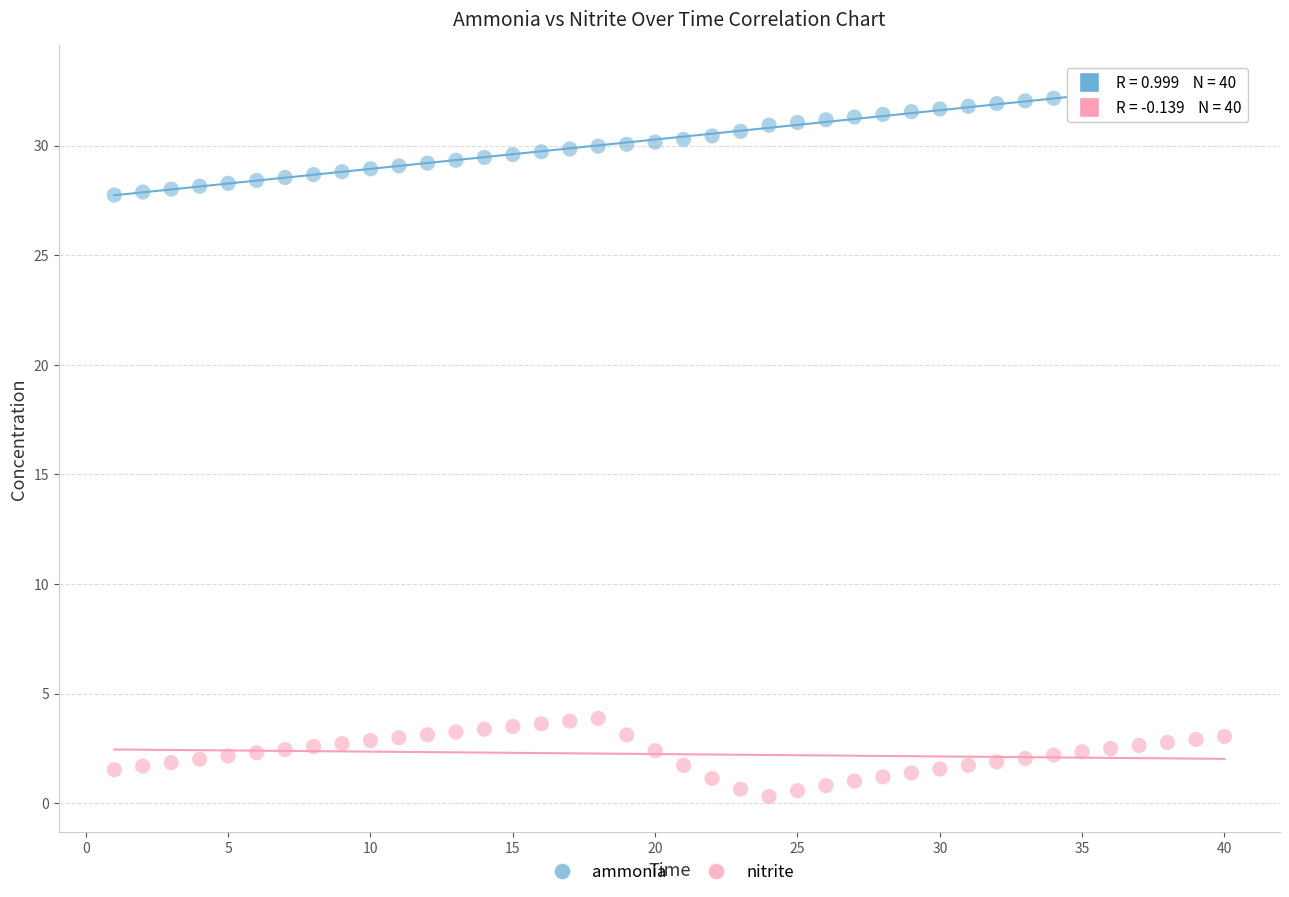

Which series contains the highest Y value?

ammonia